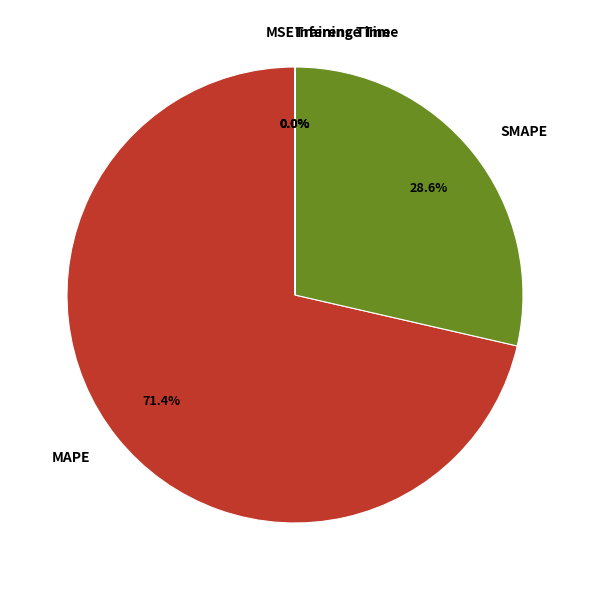

What is the largest slice in the pie chart?

MAPE